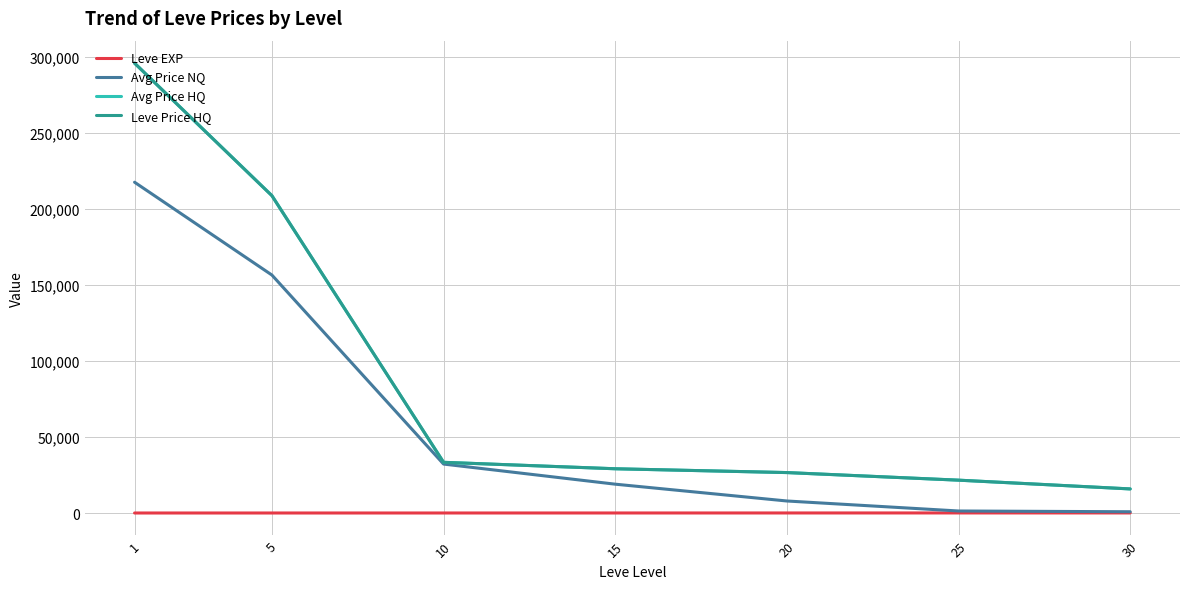

Which series has the largest total across all categories?

Avg Price HQ